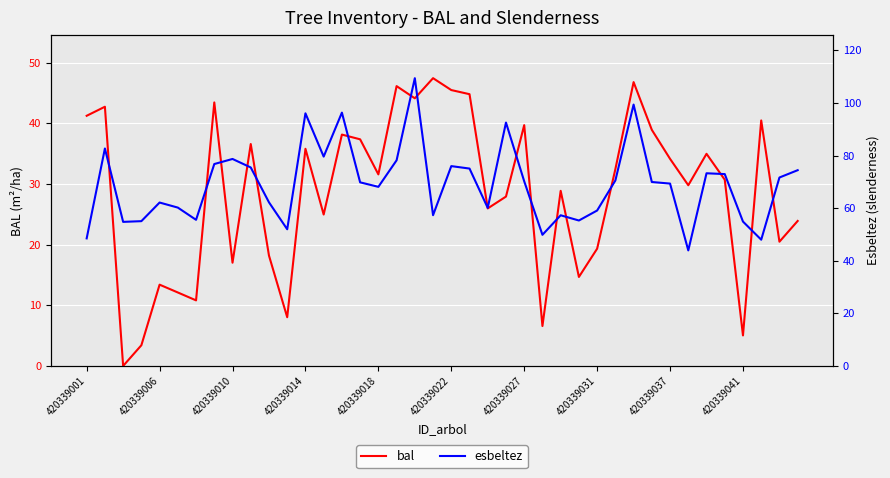

What are all the series names shown in the legend?

bal, esbeltez